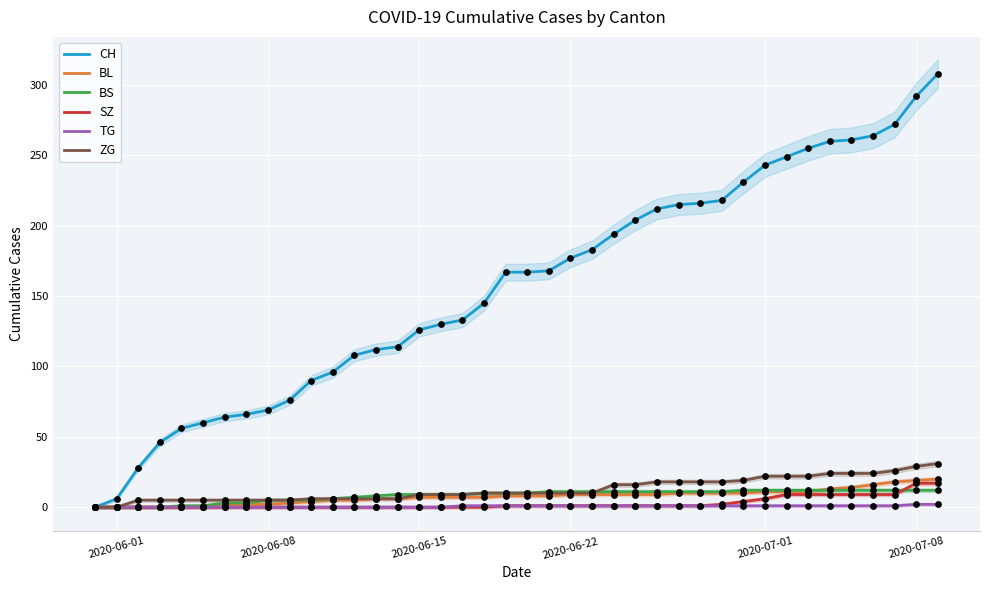

Which series contains the highest Y value?

CH